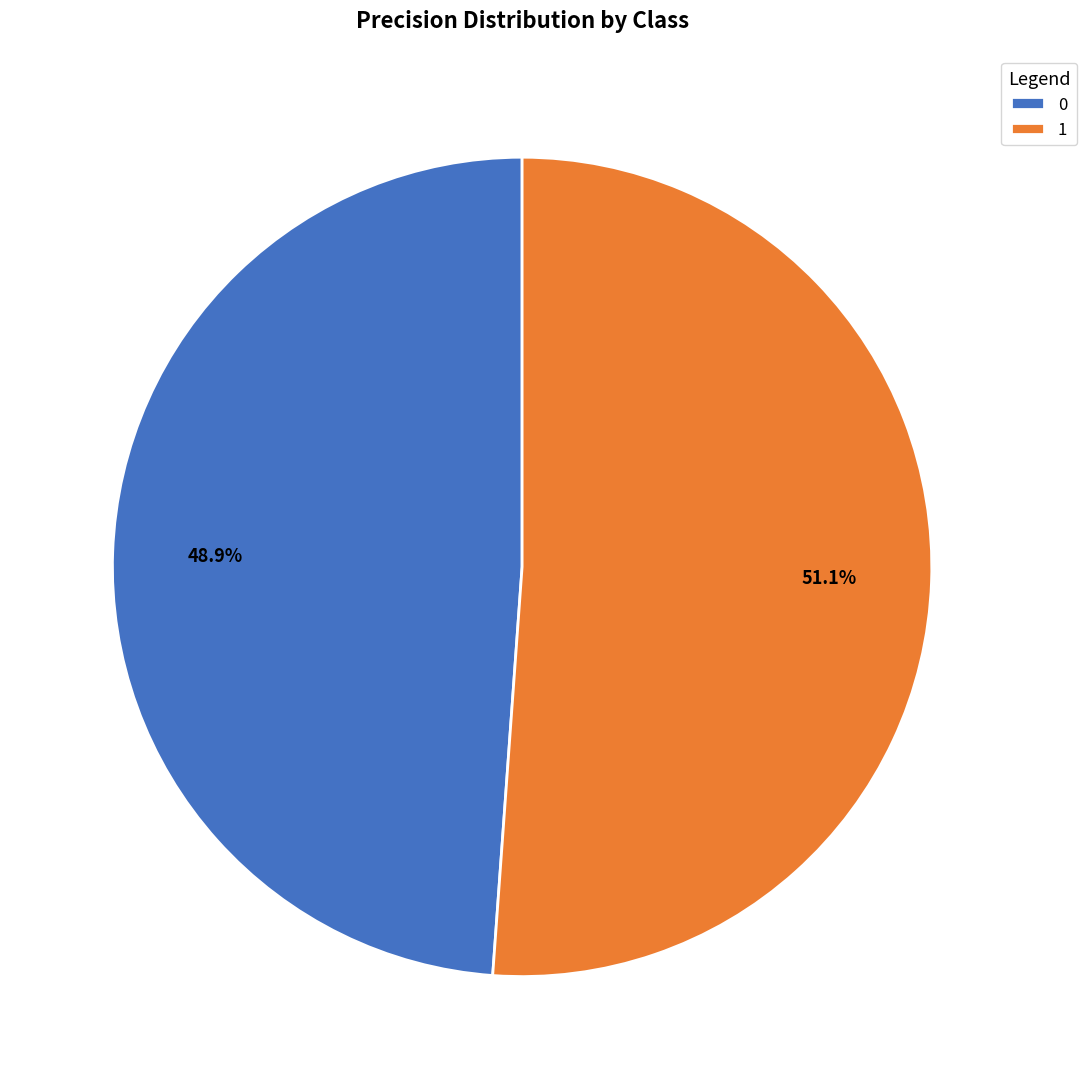

How many segments does this pie chart have?

2